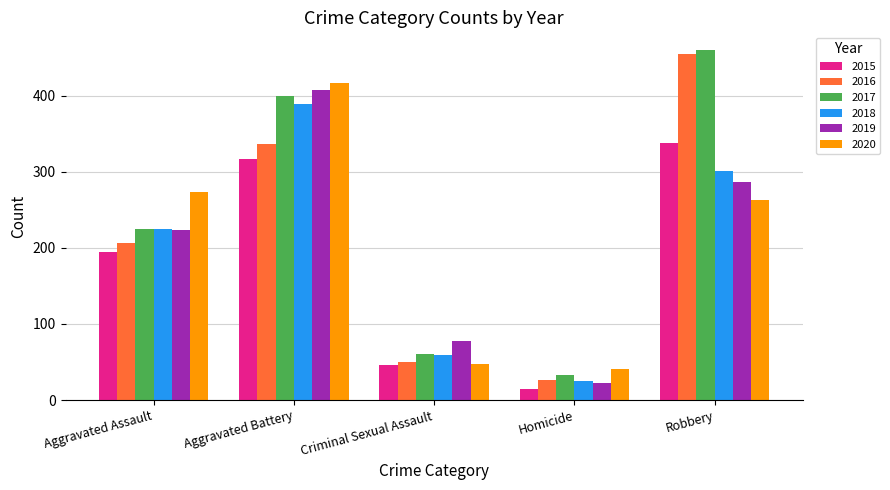

What is the sum of all 2020 values?

1041